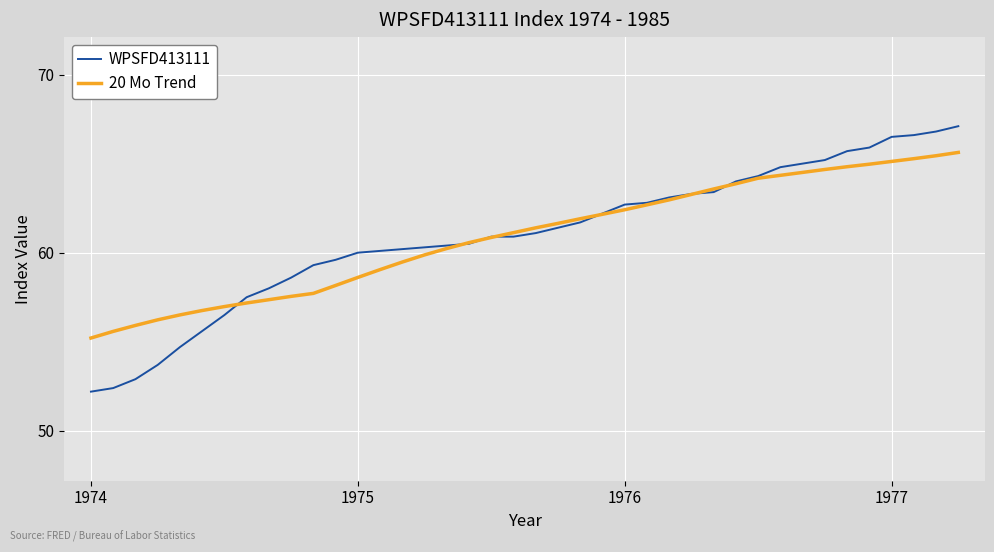

Which series has the widest spread of values?

WPSFD413111